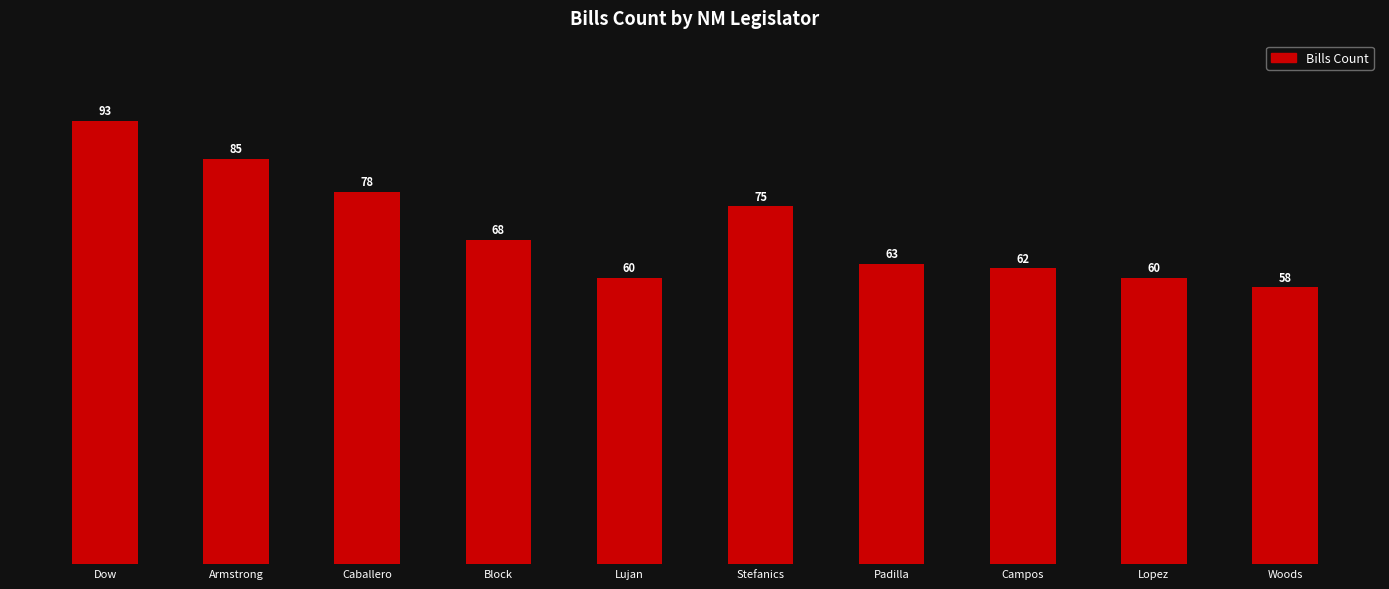

How many bars are there in total?

10